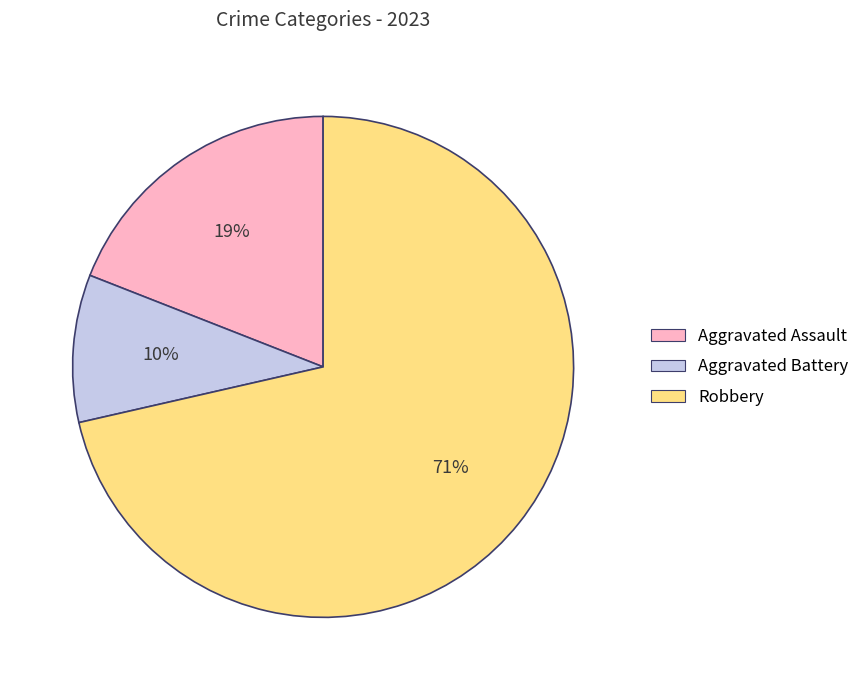

How many slices are in this pie chart?

3